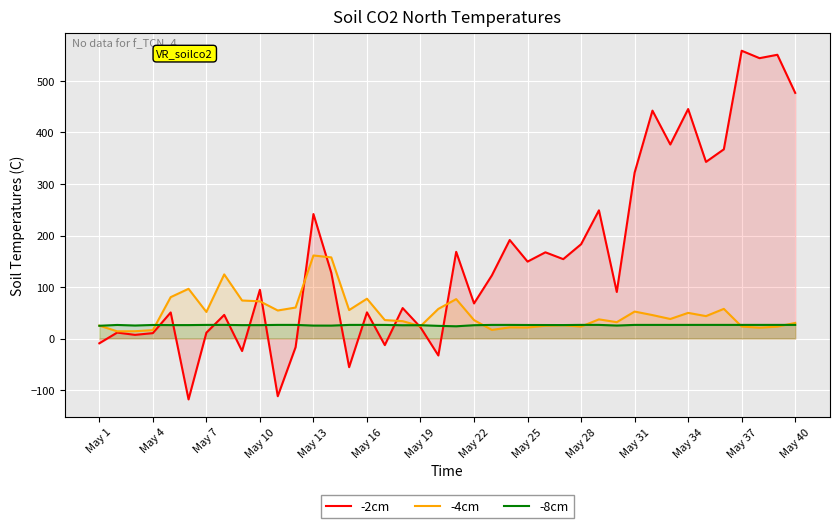

What is the smallest value displayed?

-118.3